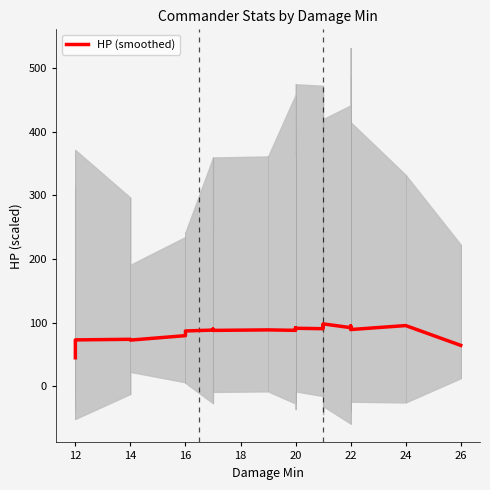

How many data points are less than 89?

12